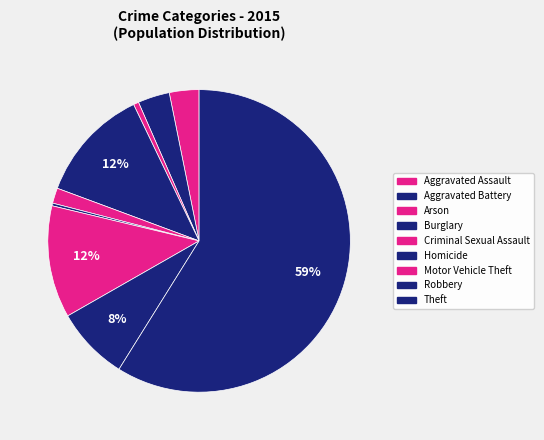

How many segments does this pie chart have?

9